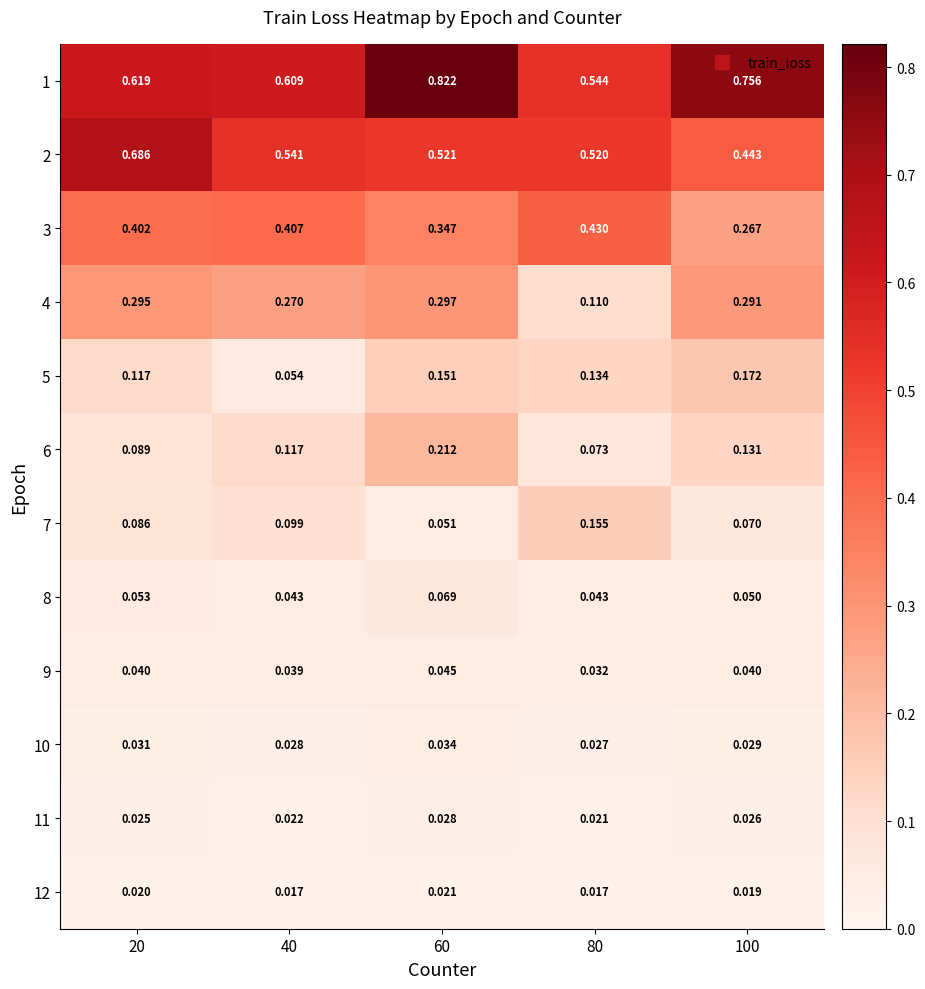

Rank the series at 100 from highest to lowest value.

1, 2, 4, 3, 5, 6, 7, 8, 9, 10, 11, 12